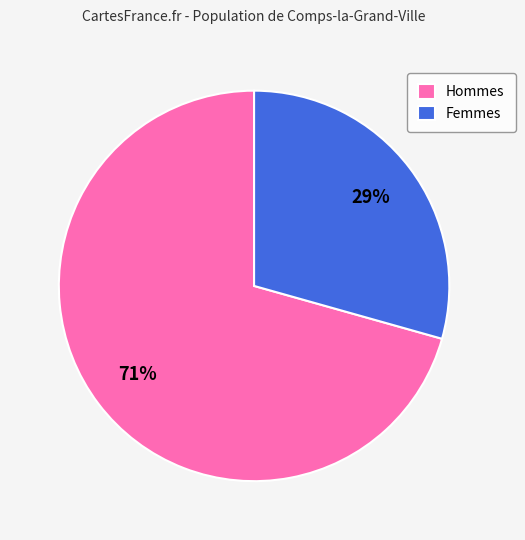

To the nearest percent, what is the average slice percentage?

50%